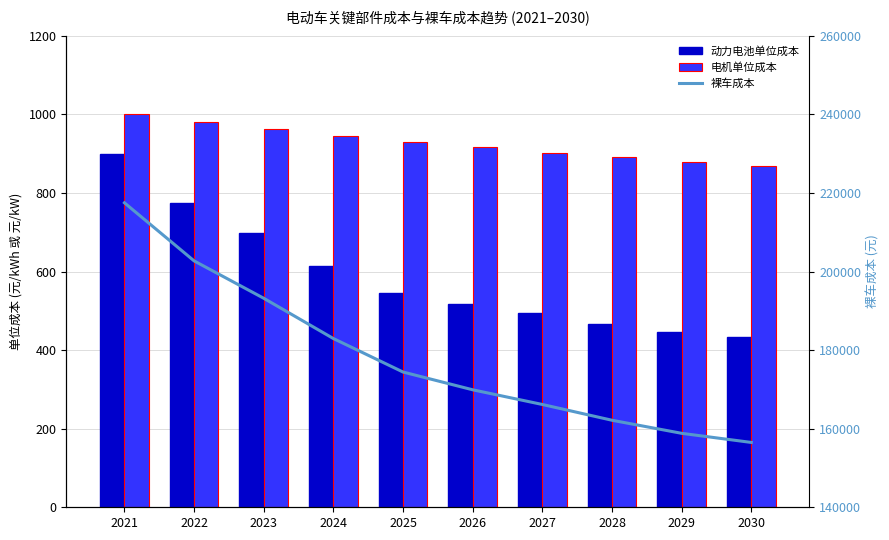

At how many categories does at least one series exceed 170306?

5